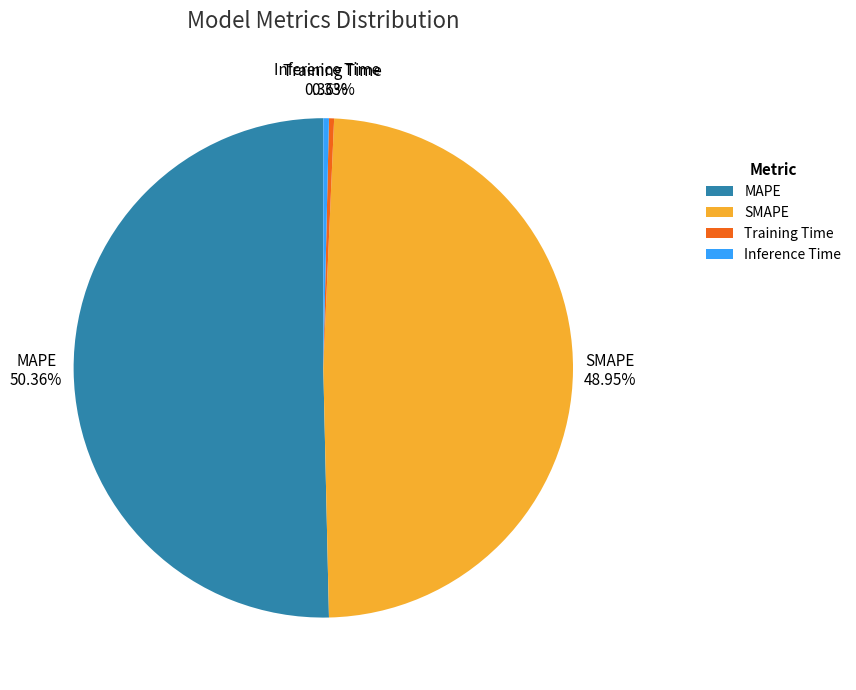

What is the majority slice?

MAPE